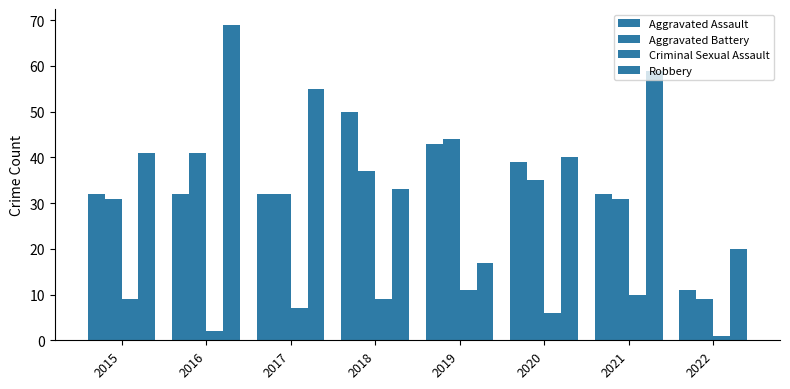

How many bars are there in each group?

4